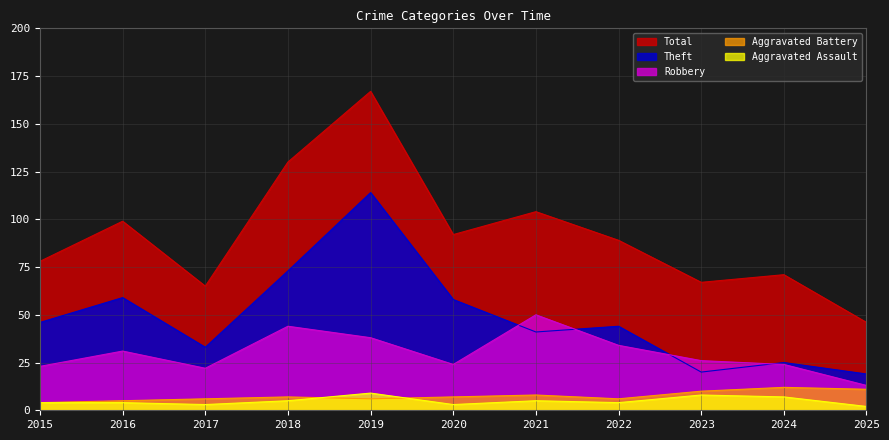

What is the maximum value for Aggravated Battery?

12